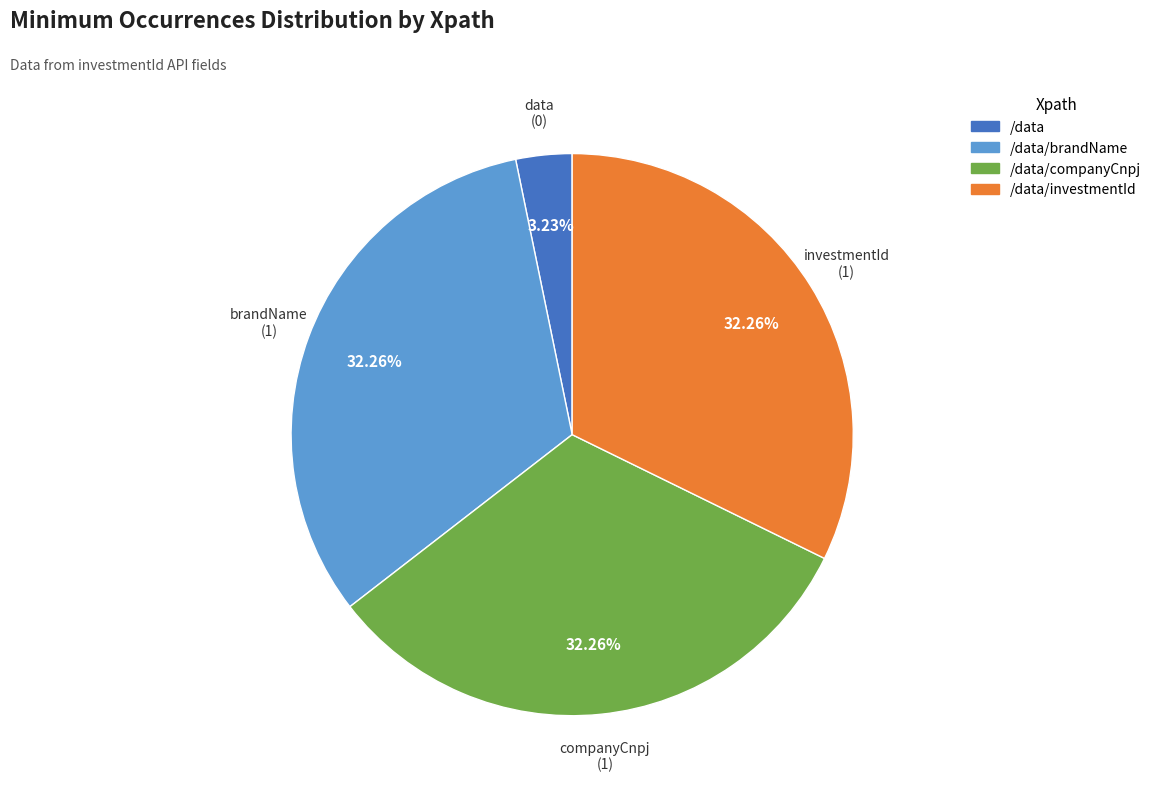

What portion of the pie excludes /data/brandName?

67.7%